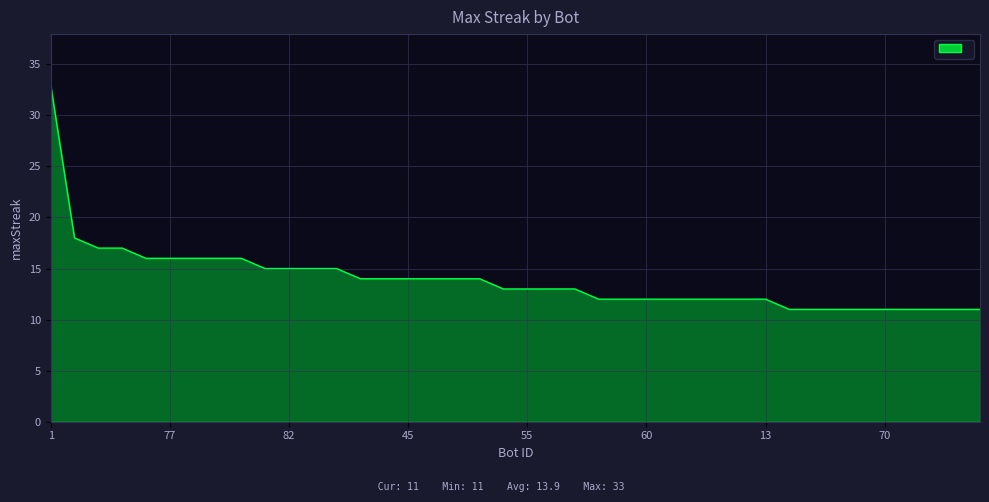

What is the minimum value shown in the chart?

11